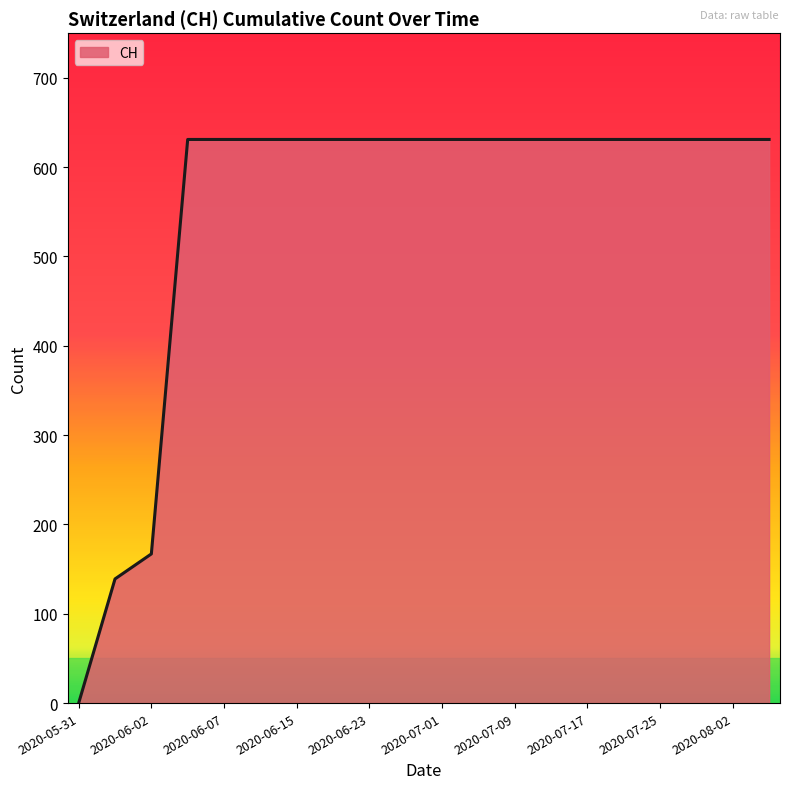

What is the greatest value displayed?

631